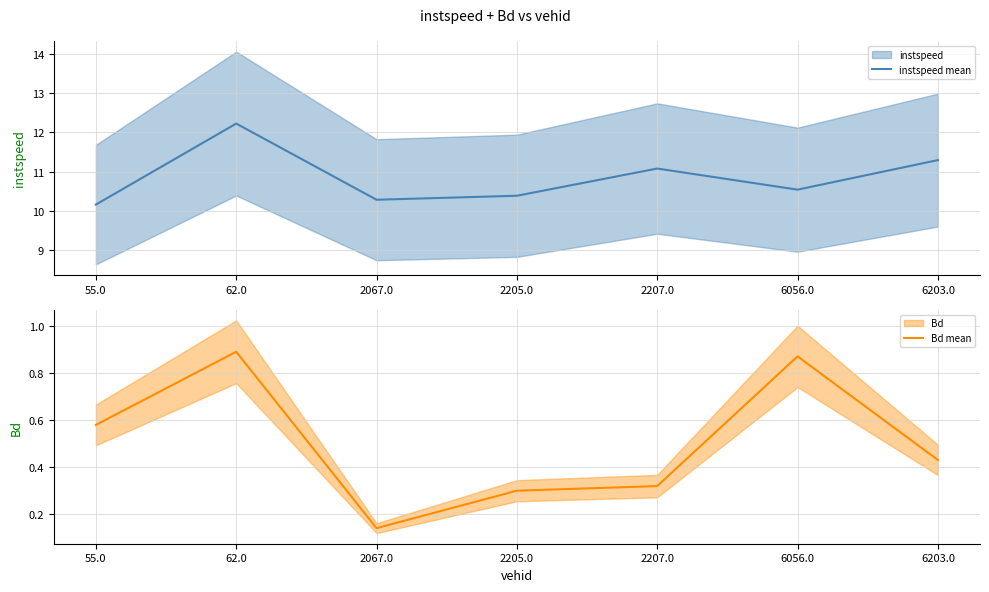

At which label does Bd mean reach its peak?

62.0